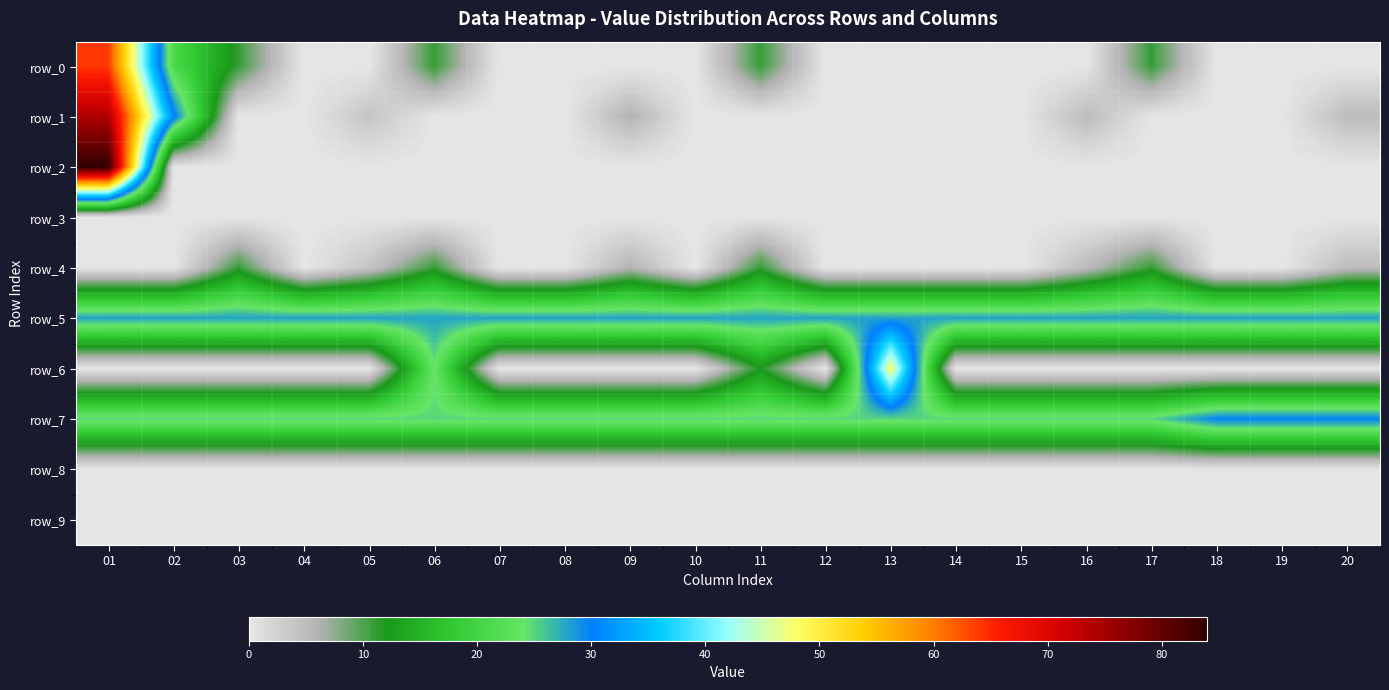

Which category has the highest value across all series?

01